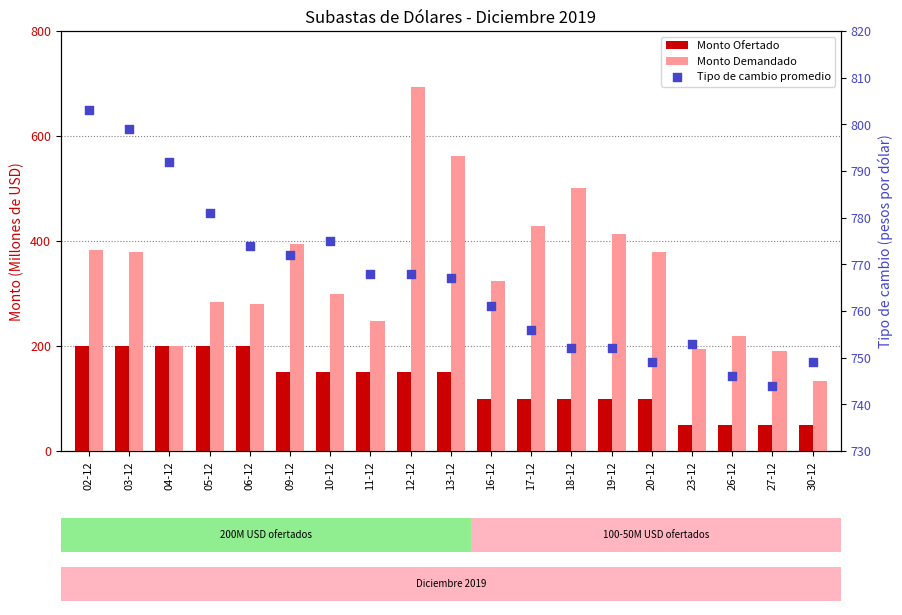

At how many categories does at least one series exceed 571?

19